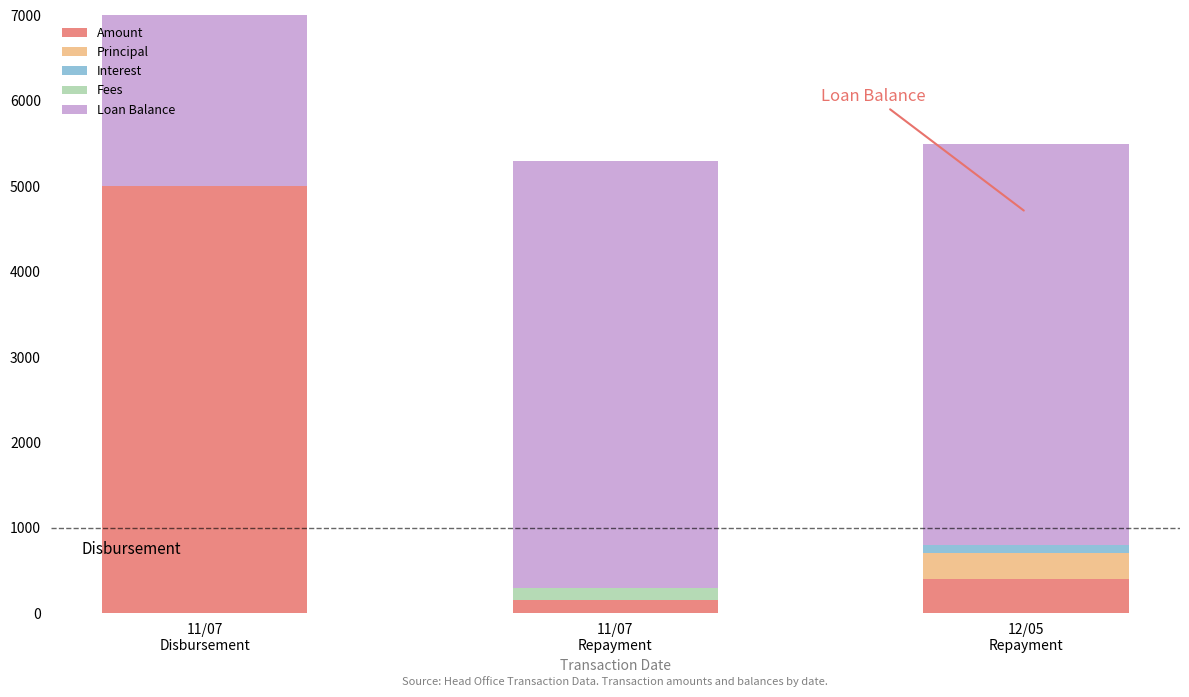

What is the sum of the Amount values at 12/05
Repayment and 11/07
Repayment?

550.0